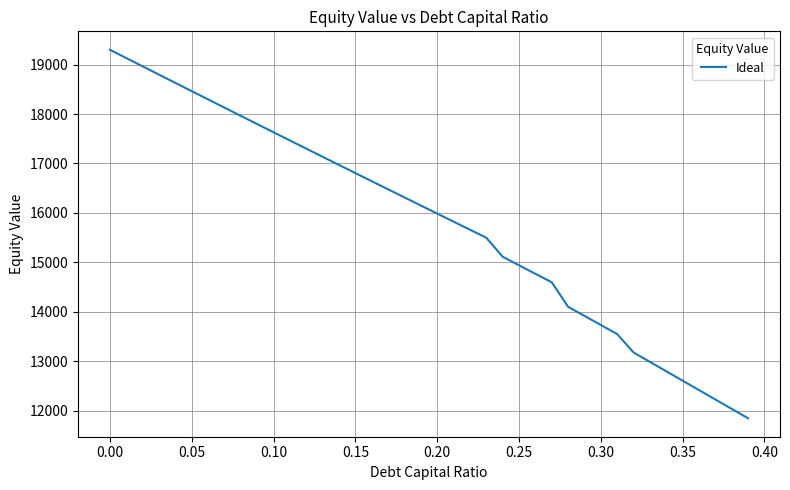

Does the chart display data point markers on the line(s)?

No